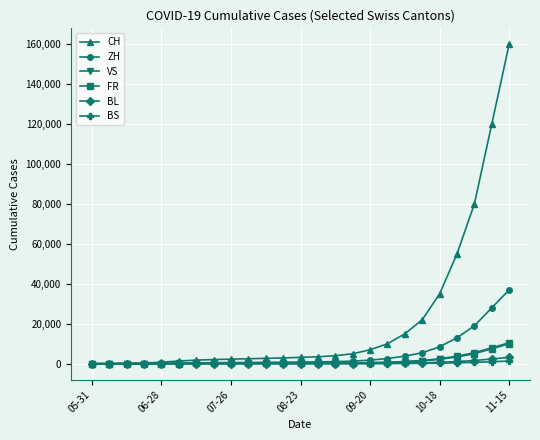

Which series has the widest spread of values?

CH